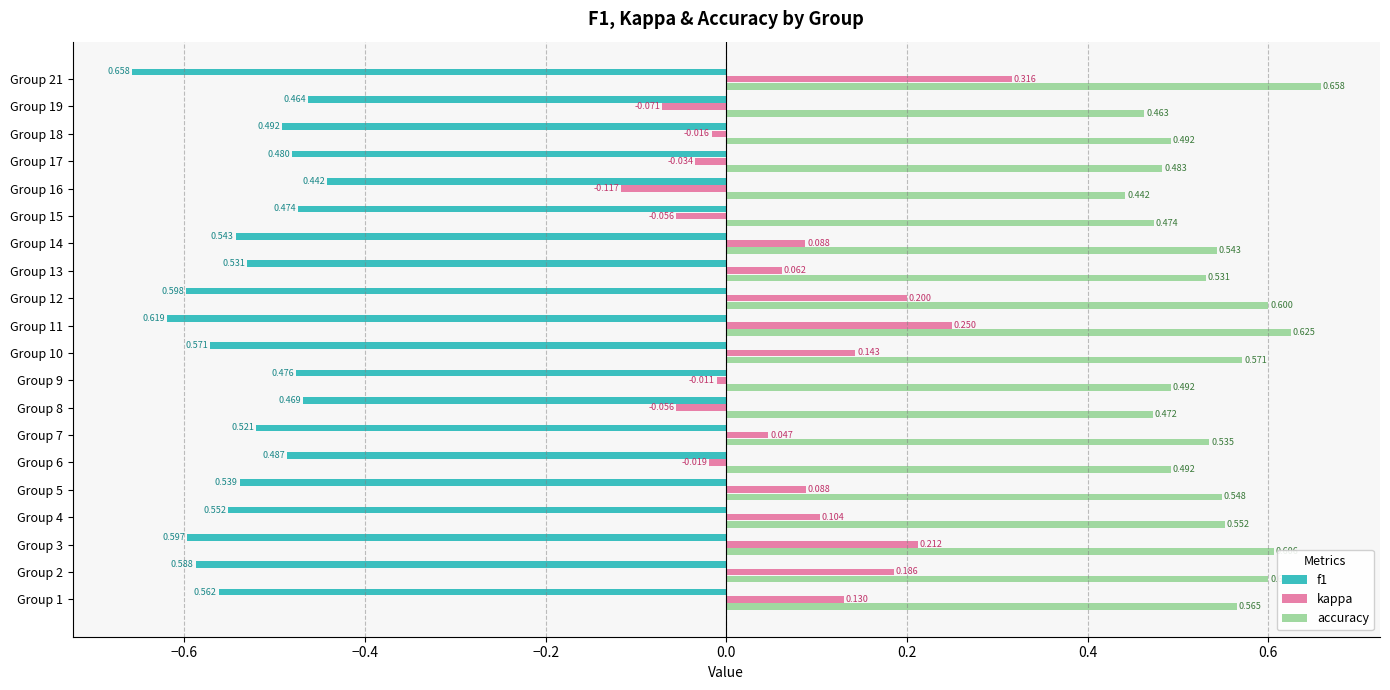

Which series has the largest range (max minus min)?

kappa